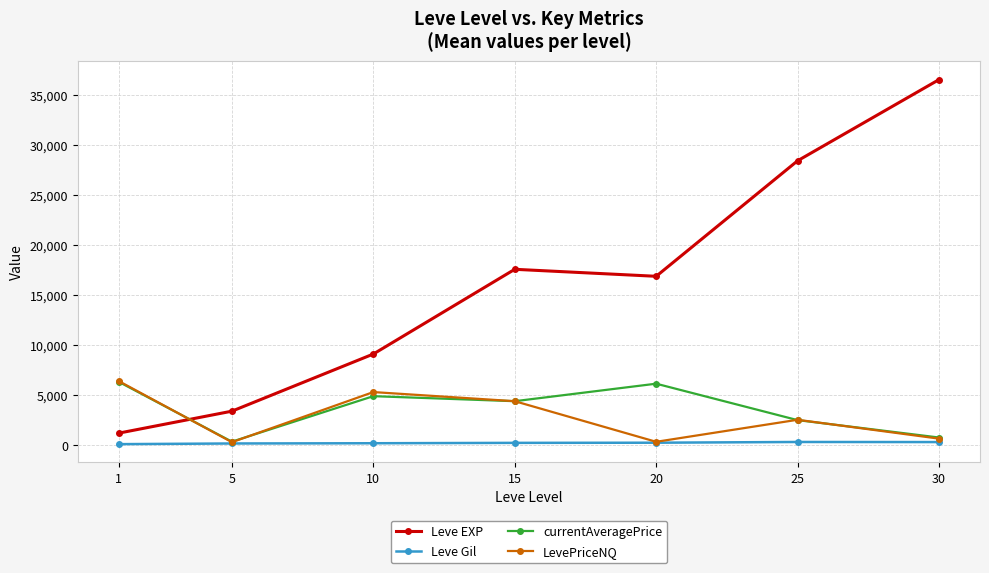

What is the minimum value shown in the chart?

113.3